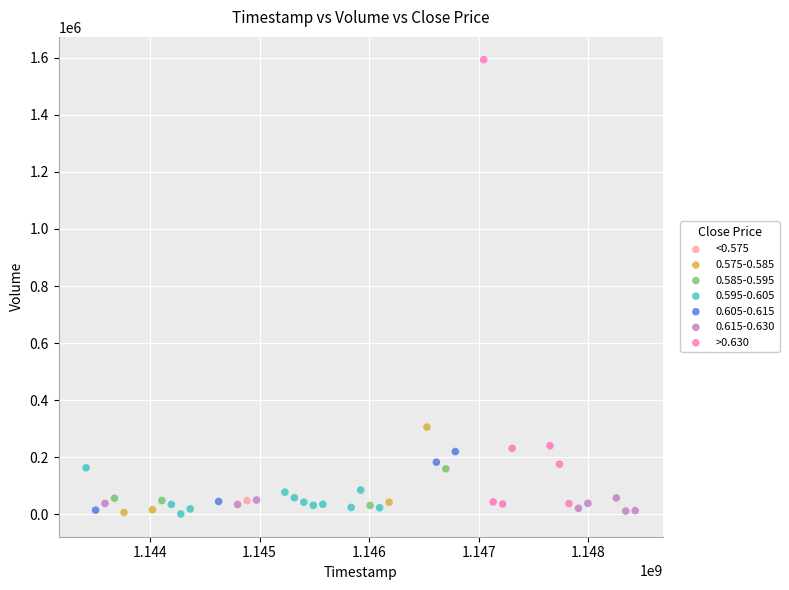

What are all the series names shown in the legend?

<0.575, 0.575-0.585, 0.585-0.595, 0.595-0.605, 0.605-0.615, 0.615-0.630, >0.630